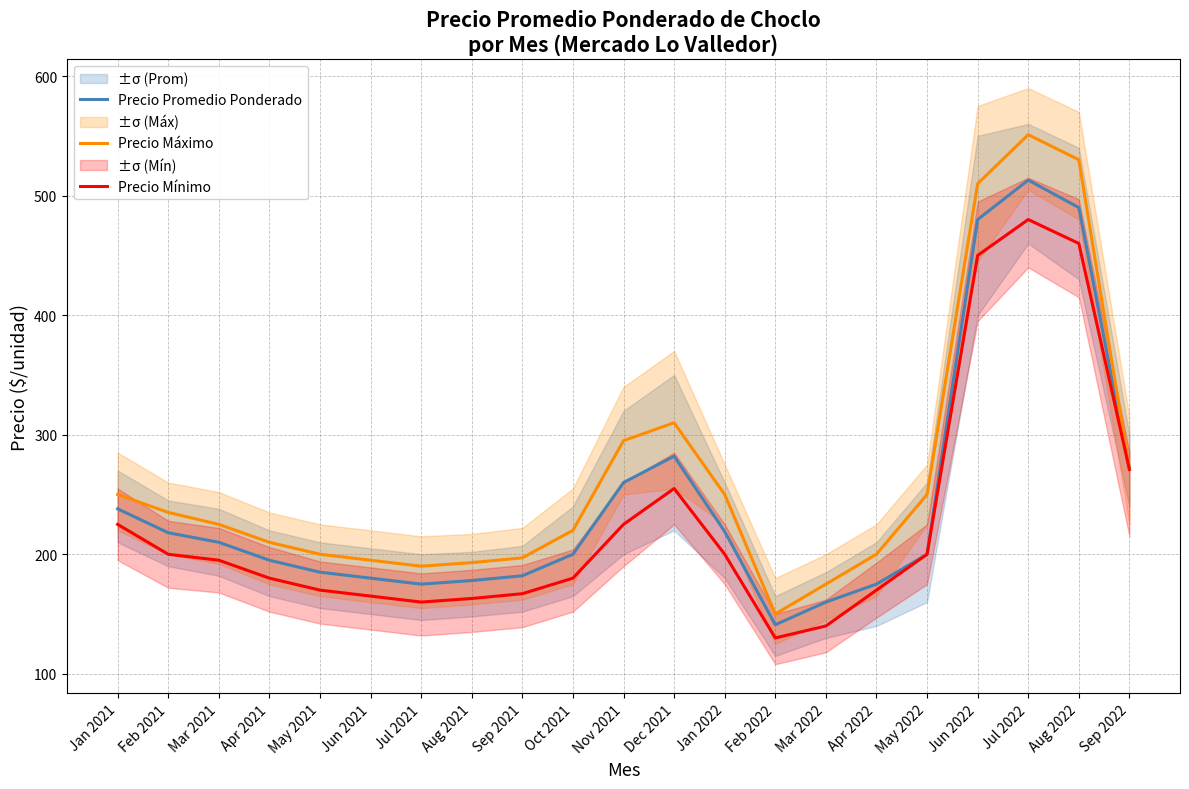

Between Sep 2021 and Dec 2021, which is larger?

Dec 2021